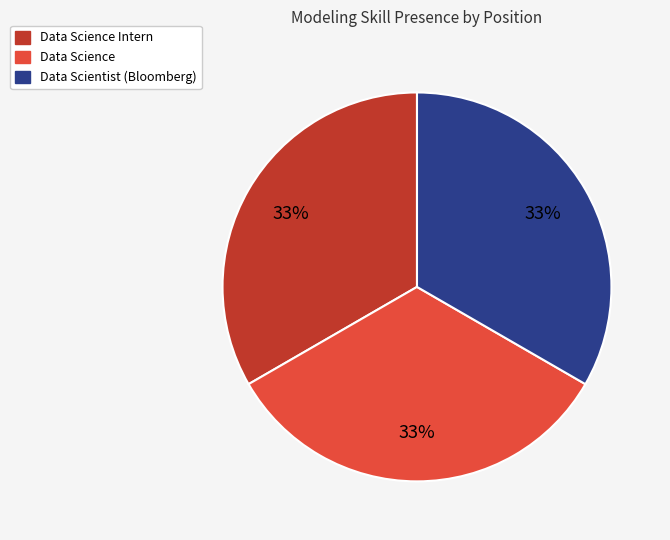

To the nearest percent, what is the average slice percentage?

33%